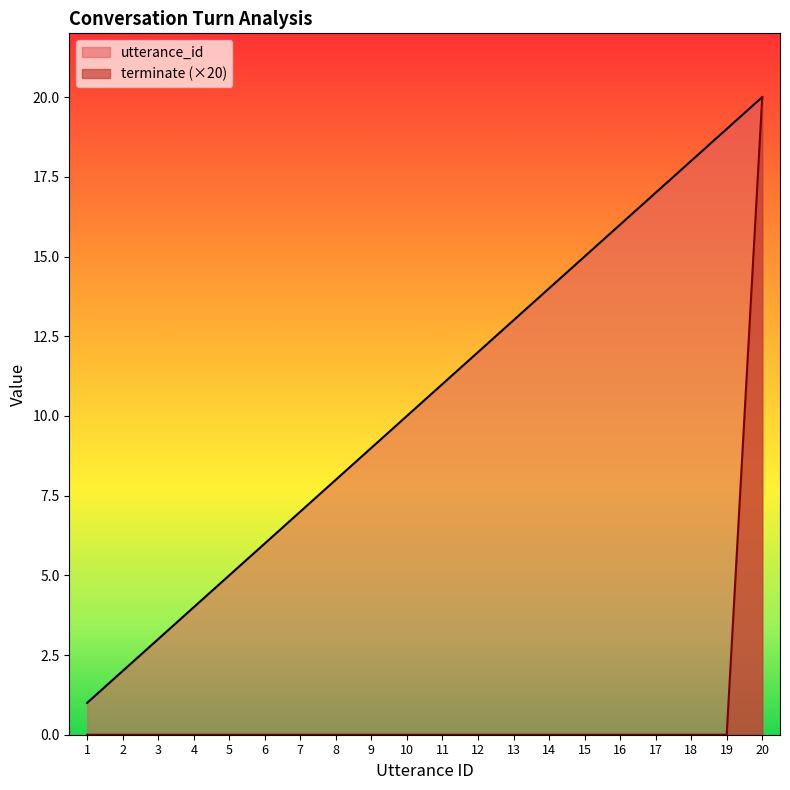

What is the spread (max minus min) of values at 18?

18